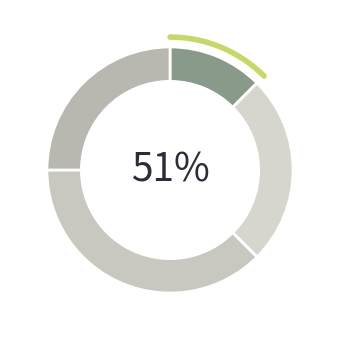

The 30 slice represents 25% of the pie. True or false?

True